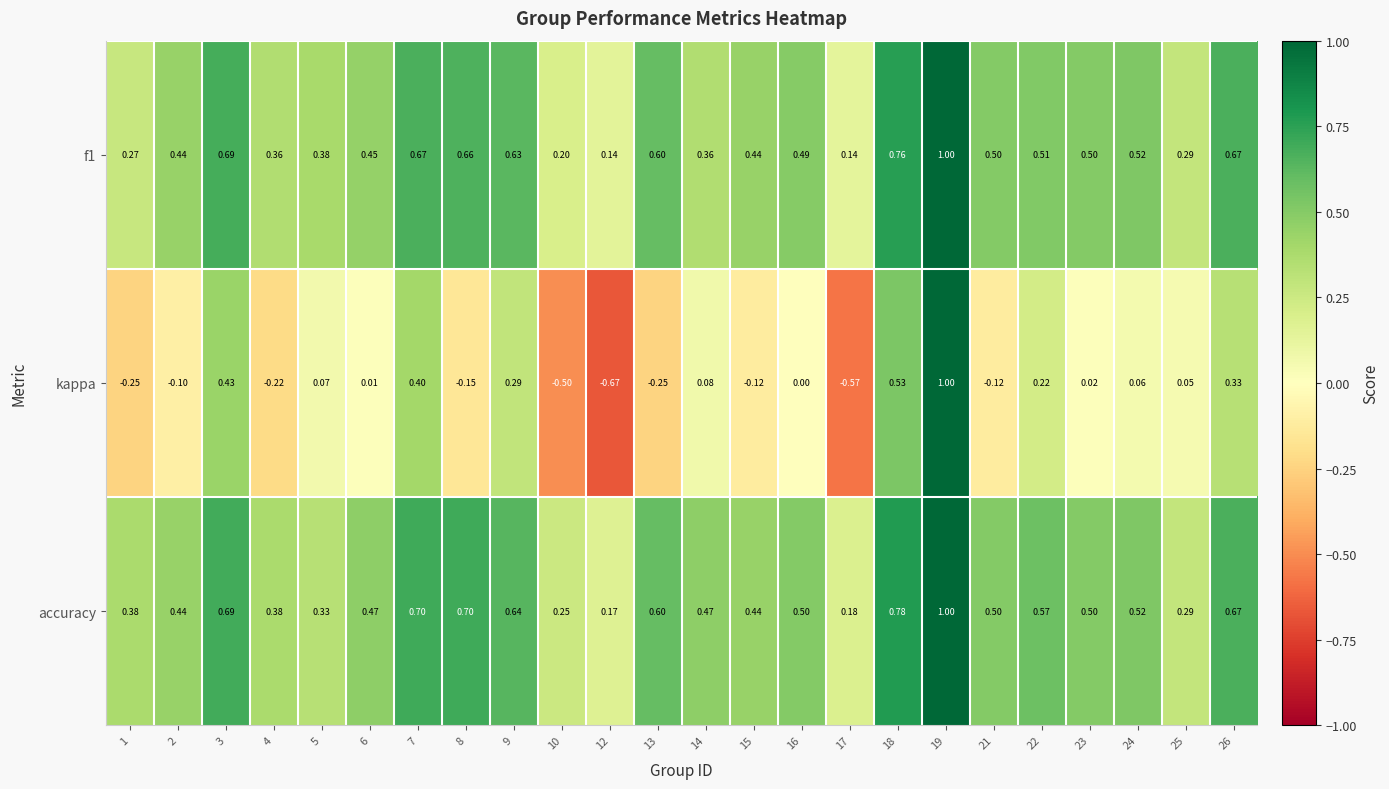

Which series changed the most between 18 and 22?

kappa